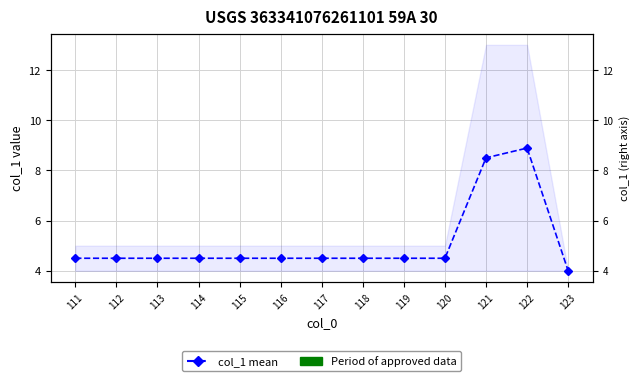

What is the sum of all values?

66.4